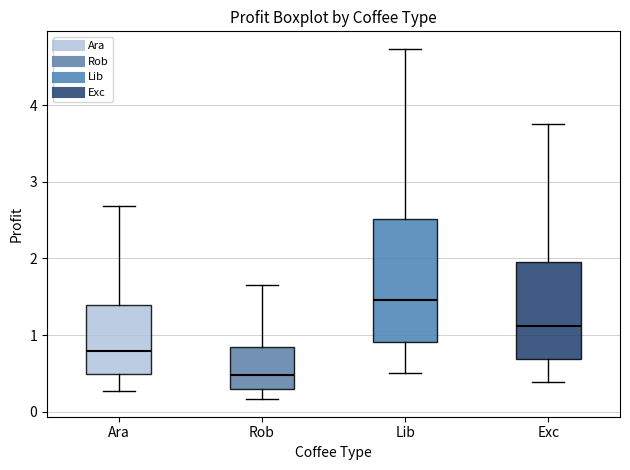

Reading left to right, transcribe this box plot: for each box, give where its median line is, the range the box spans, and where its two whiskers end, as read against the y-axis. The values are not printed on the chart, so give them approximately, as read against the axis.

Ara: median 0.8, box 0.5 to 1.4, whiskers 0.3 to 2.7
Rob: median 0.5, box 0.3 to 0.8, whiskers 0.2 to 1.6
Lib: median 1.5, box 0.9 to 2.5, whiskers 0.5 to 4.7
Exc: median 1.1, box 0.7 to 2.0, whiskers 0.4 to 3.8